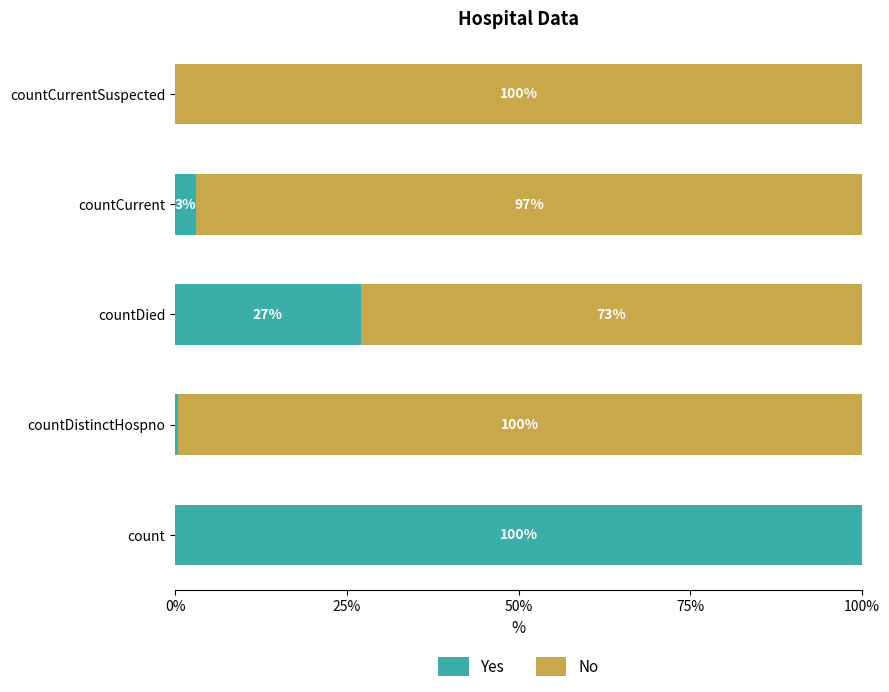

At which label is Yes closest to 50?

countDied